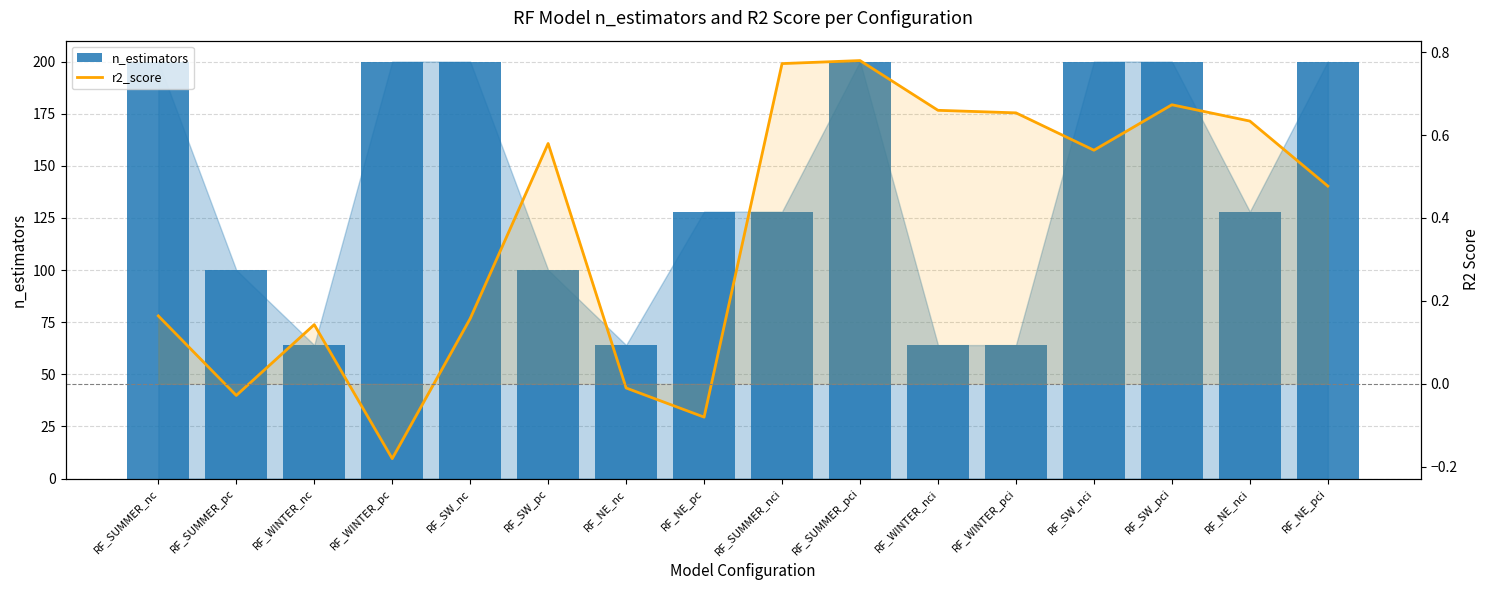

Which series has the largest total across all categories?

n_estimators